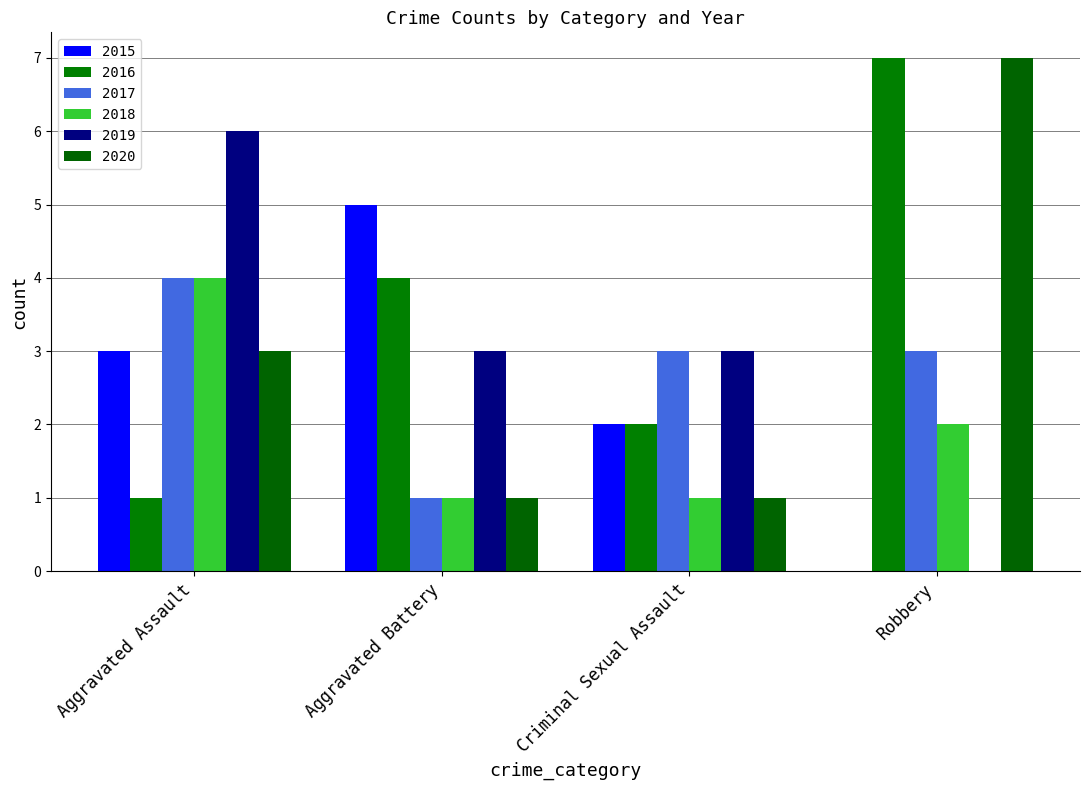

What are all the series names shown in the legend?

2015, 2016, 2017, 2018, 2019, 2020